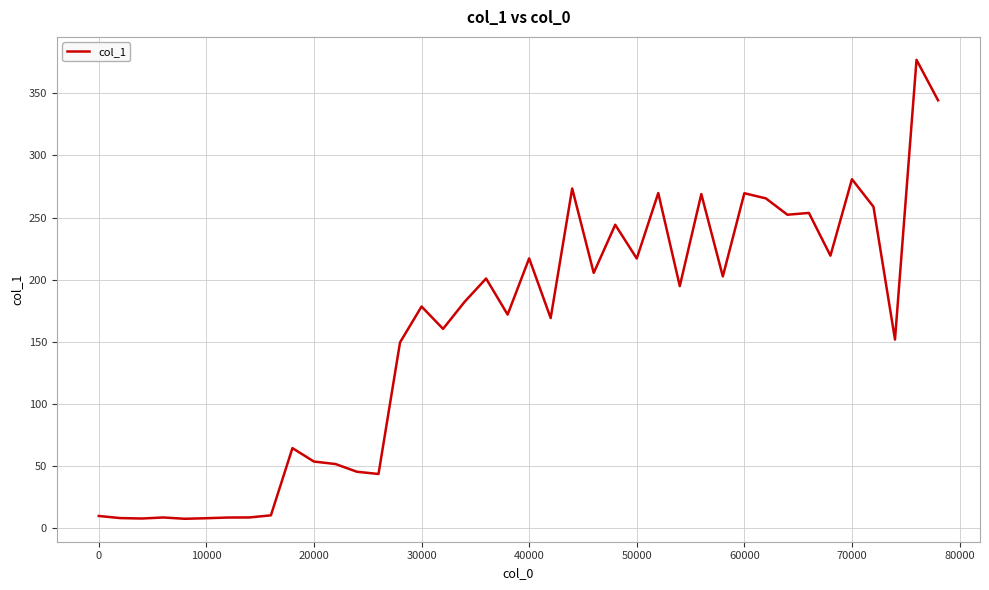

What is the difference between the maximum and minimum values?

369.4